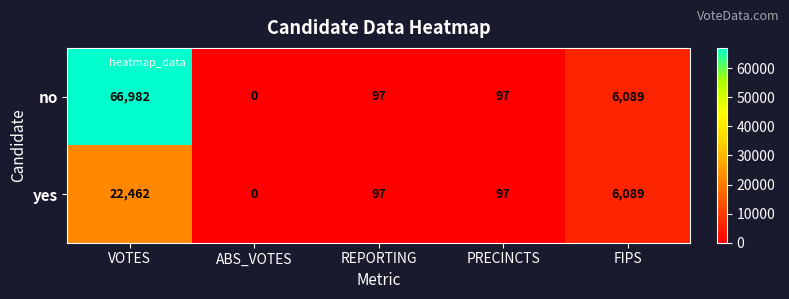

How many values in yes are above zero?

4